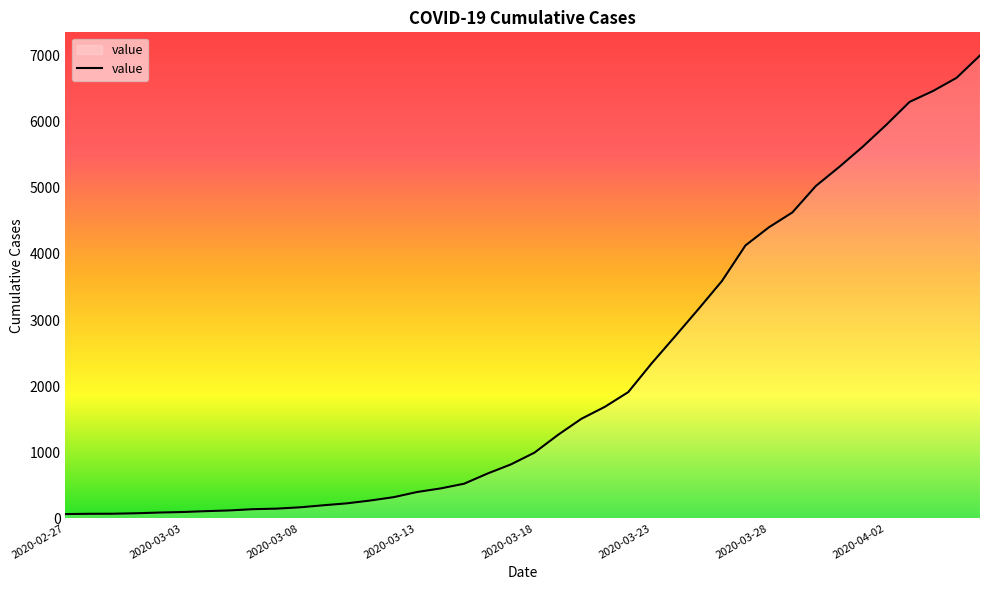

How many series are shown in this chart?

1